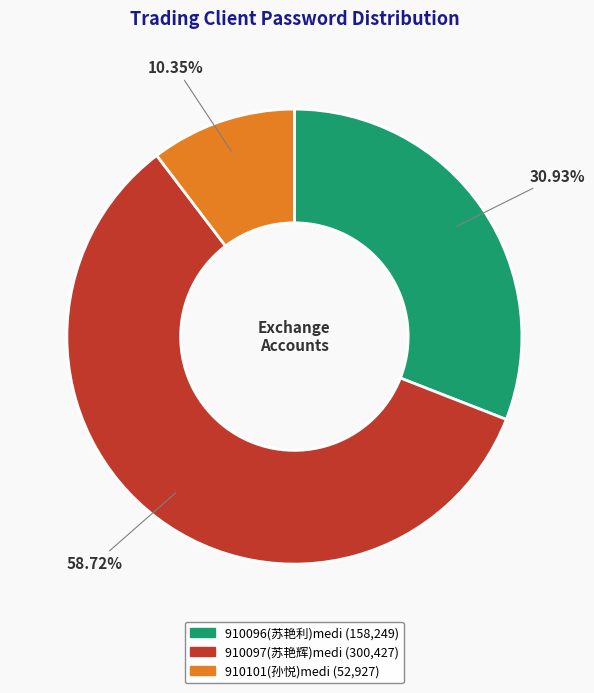

What is the ratio of the value at 910101(孙悦)medi to the value at 910096(苏艳利)medi?

0.3